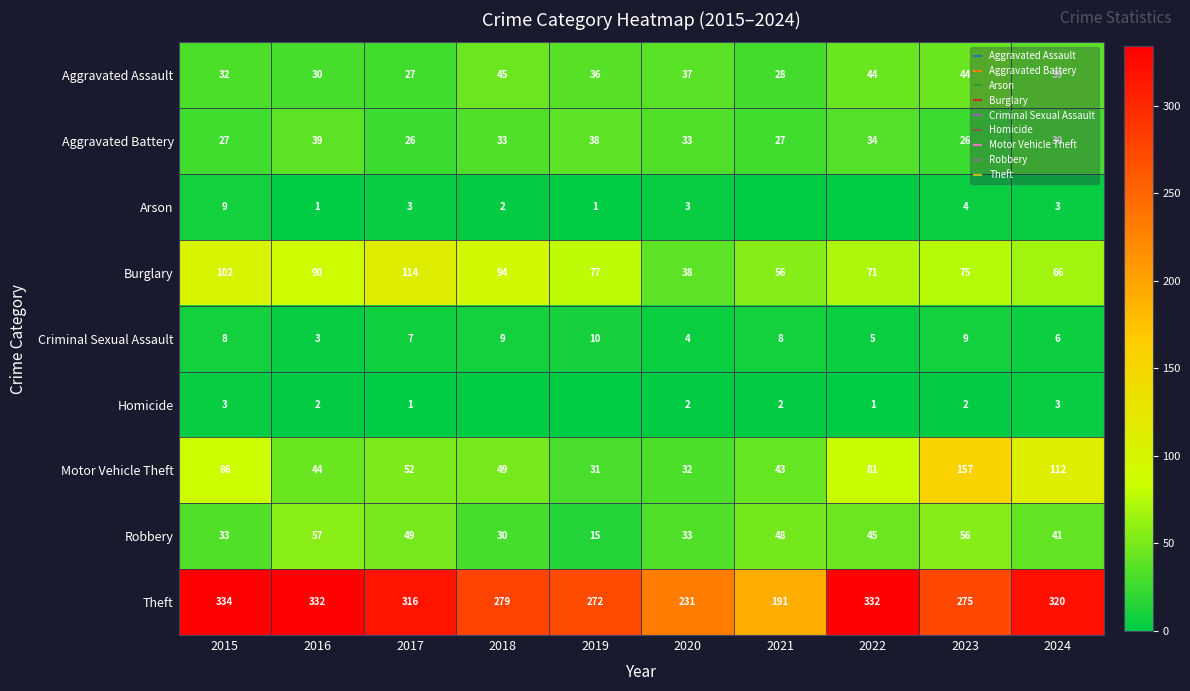

True or false: Robbery has a value of 48 at 2021.

True